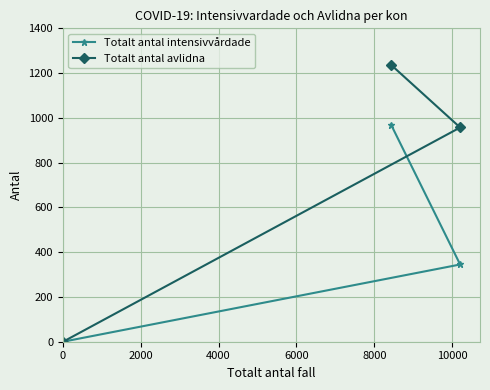

Count the number of data series in this chart.

2